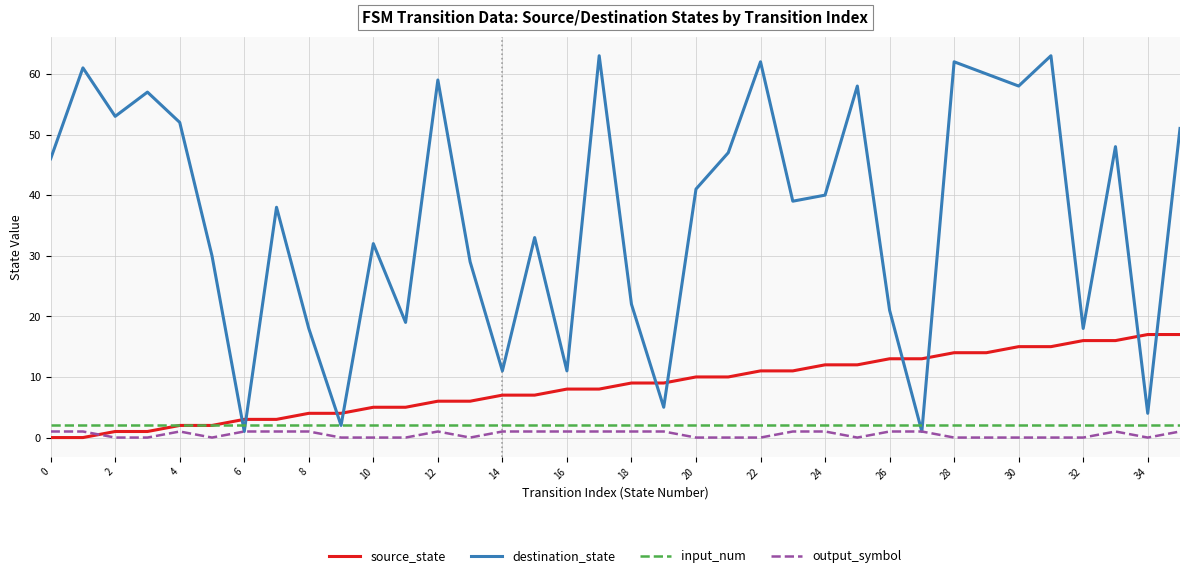

Which series has the largest total across all categories?

destination_state